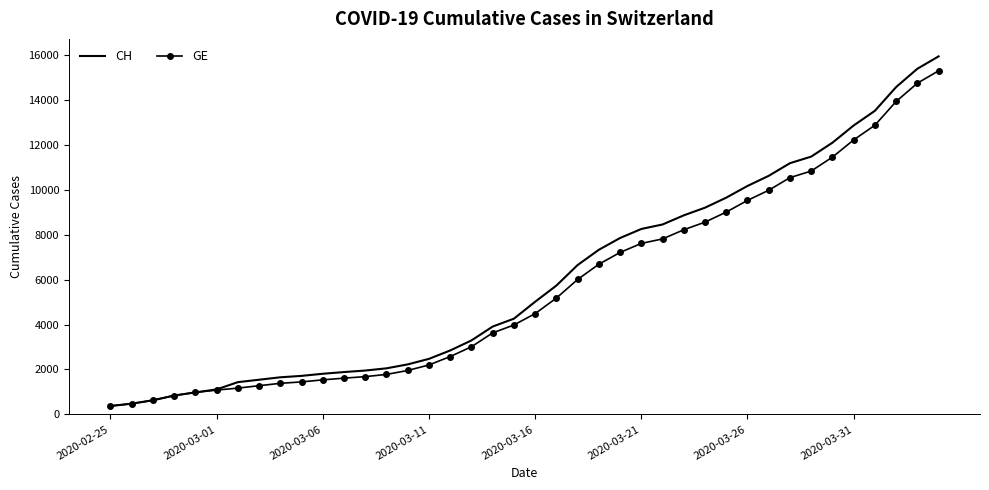

Which series has the largest range (max minus min)?

CH